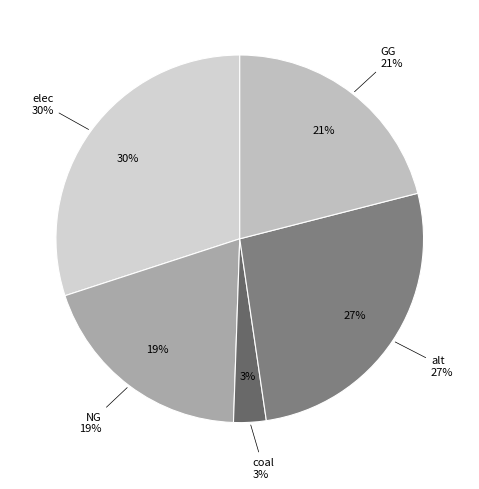

What is the total percentage of alt and elec?

56.7%